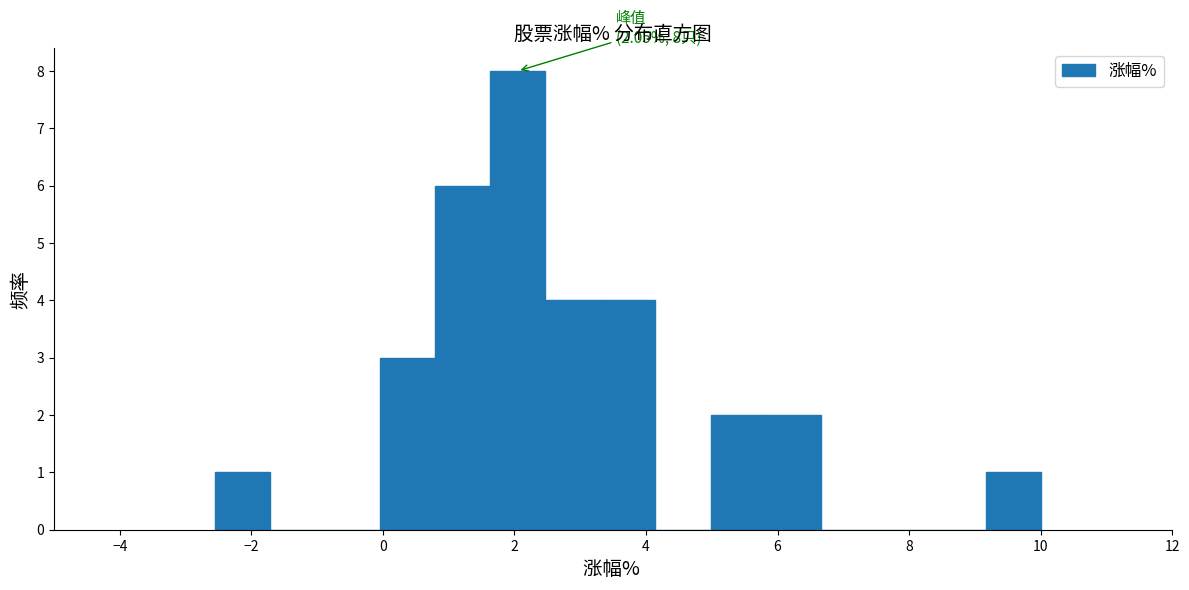

Over which range of the x-axis is the bar tallest?

1.6 to 2.4